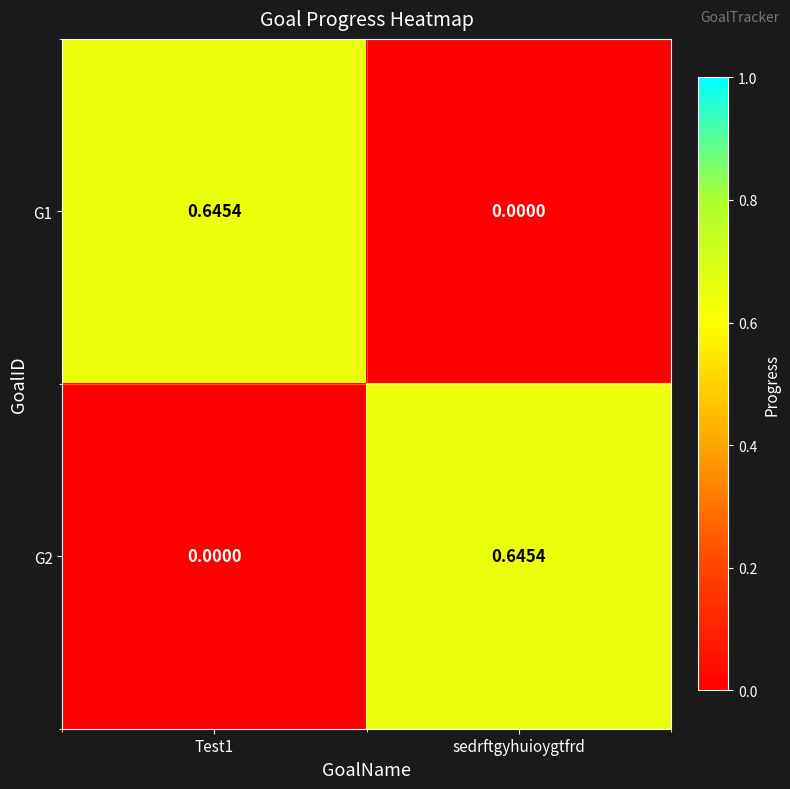

Where is G1 nearest to the value 0?

sedrftgyhuioygtfrd